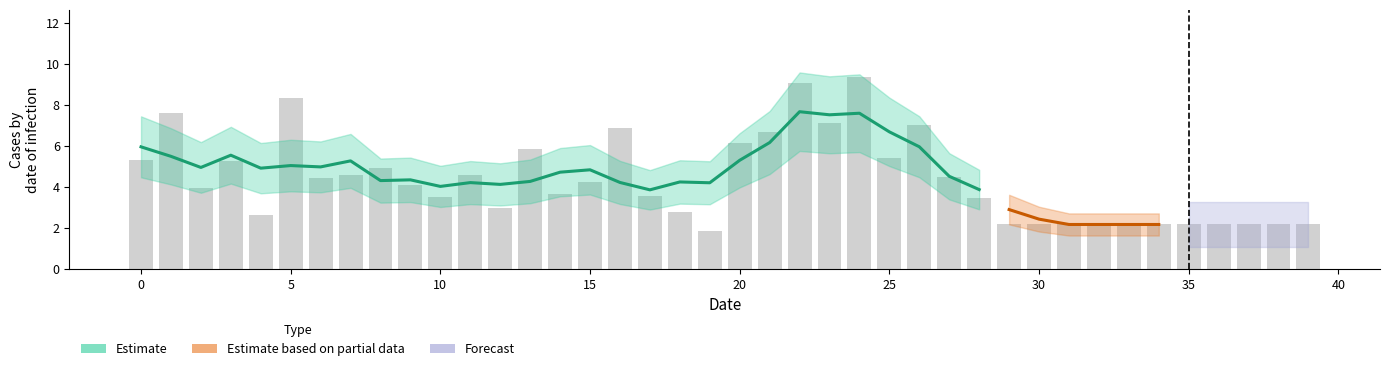

What is the change in value from 6 to 24?

+5.0